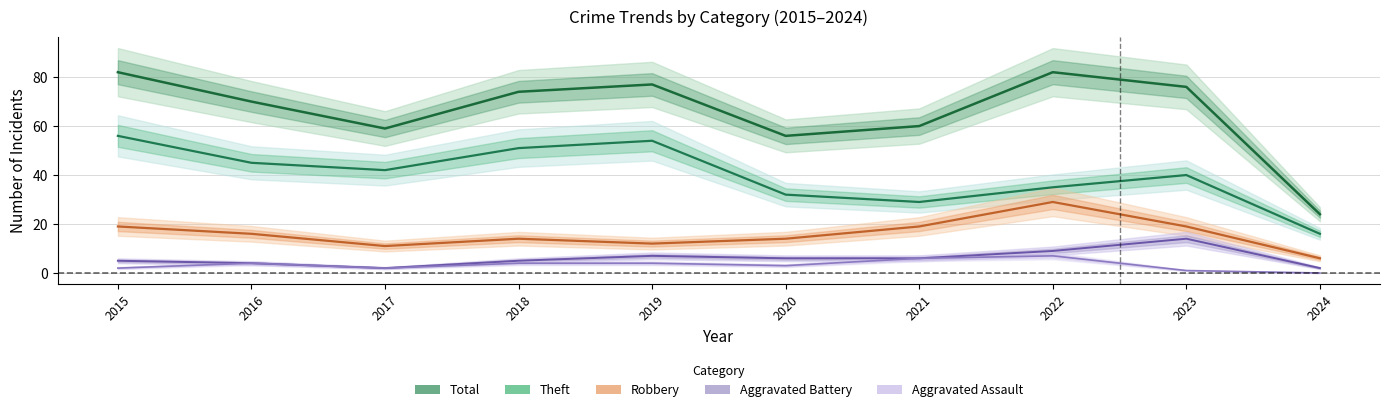

Reading left to right, transcribe all the data shown in this chart.

Robbery: 19	16	11	14	12	14	19	29	19	6
Theft: 56	45	42	51	54	32	29	35	40	16
Aggravated Battery: 5	4	2	5	7	6	6	9	14	2
Aggravated Assault: 2	4	2	4	4	3	6	7	1	0
Total: 82	70	59	74	77	56	60	82	76	24